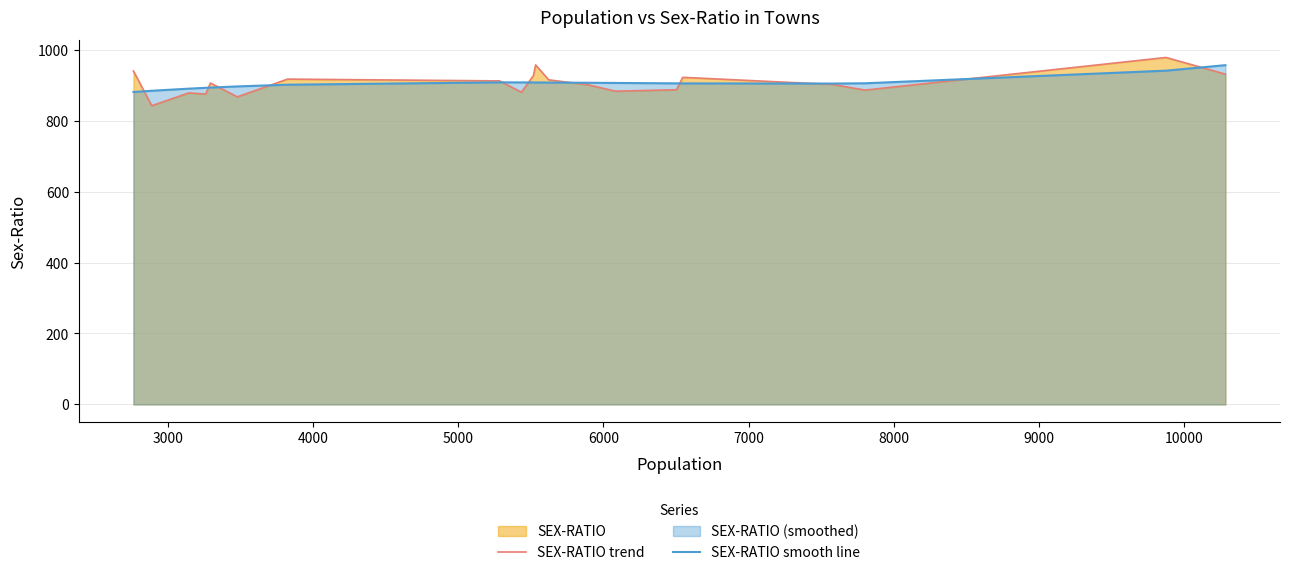

Which series has the largest total across all categories?

SEX-RATIO trend